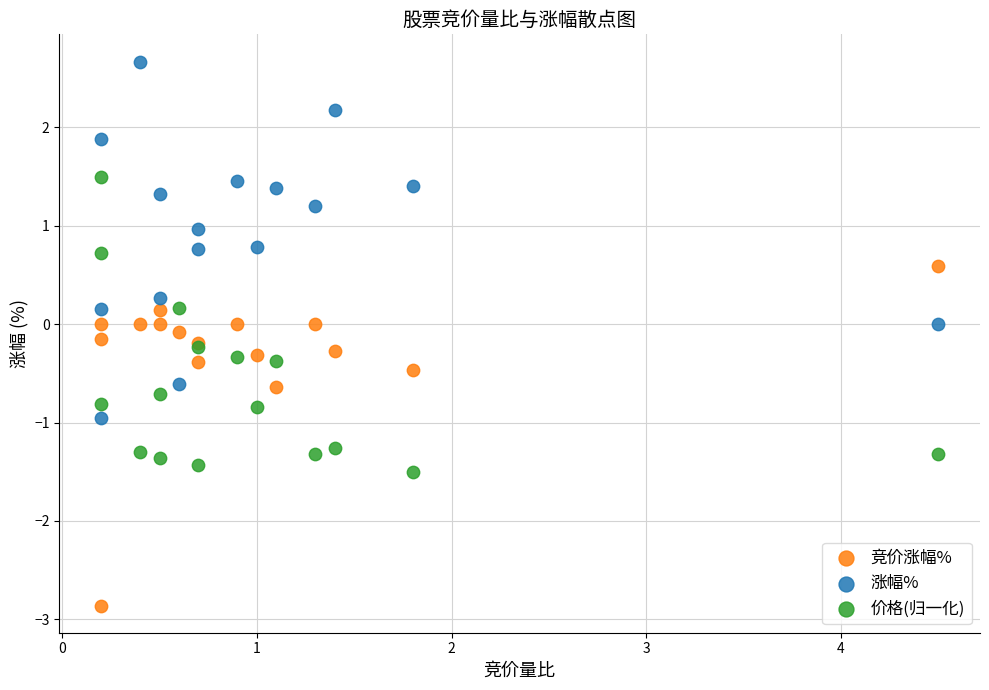

Which series contains the highest Y value?

涨幅%